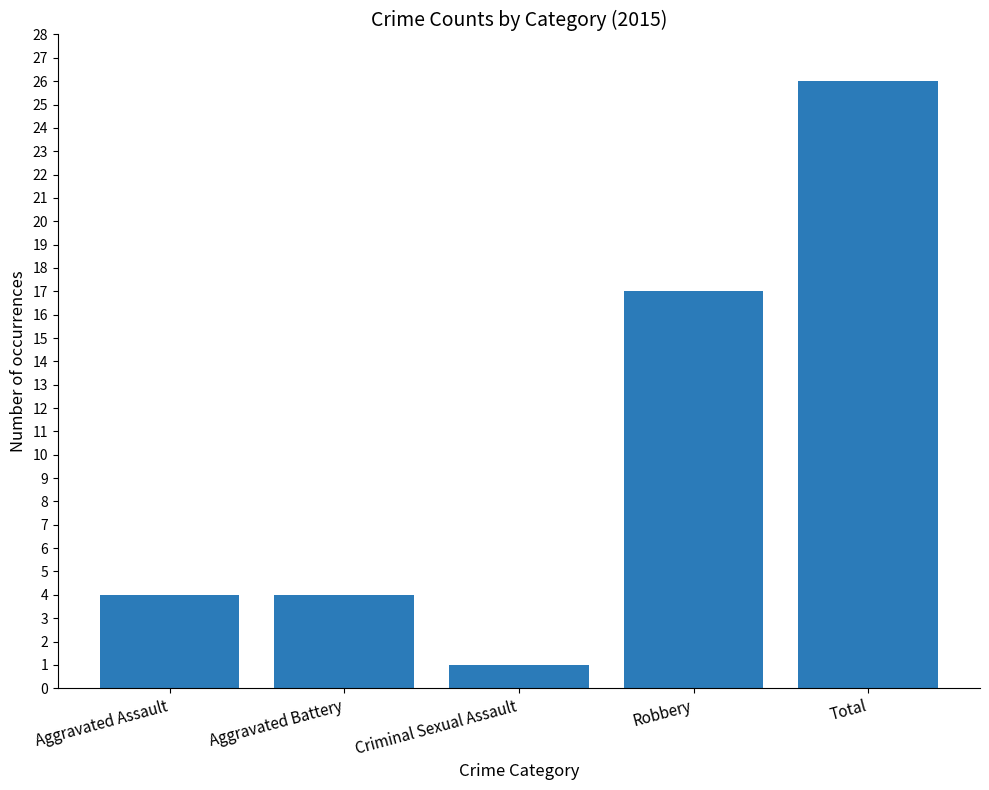

What is the value of the 3rd bar from the left?

1